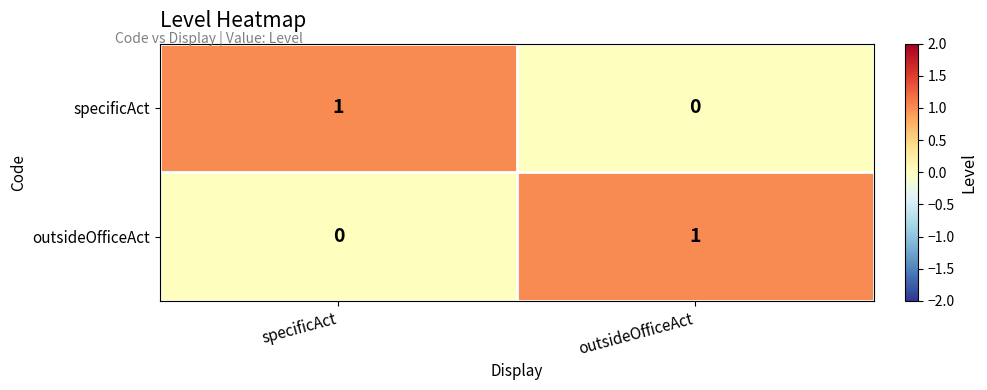

Is it true that outsideOfficeAct equals 0 at specificAct?

True